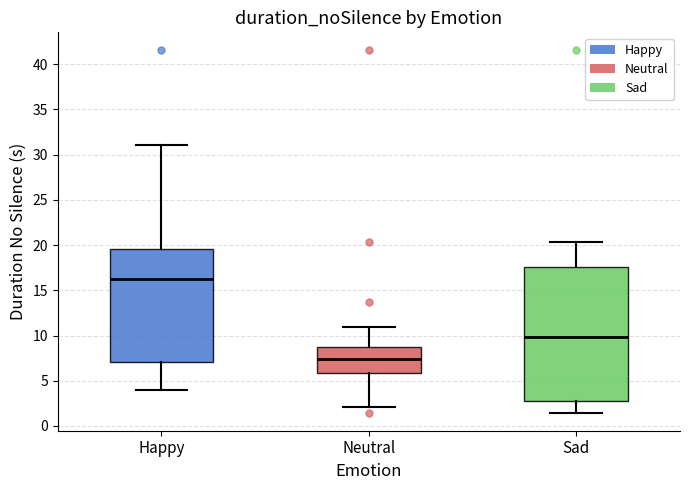

Which box's median line is the lowest?

Neutral